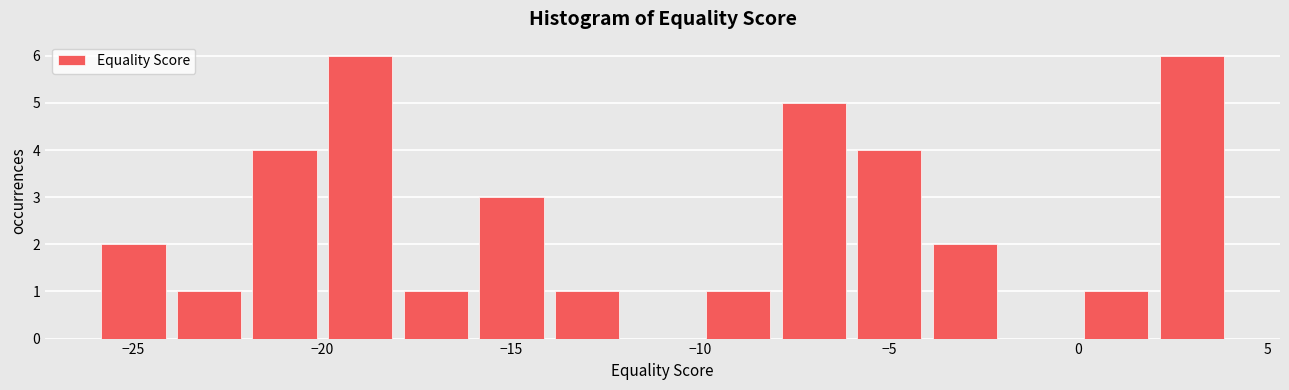

How tall is the bar that spans -8 to -6 on the x-axis? The values are not printed on the chart, so give them approximately, as read against the axis.

5